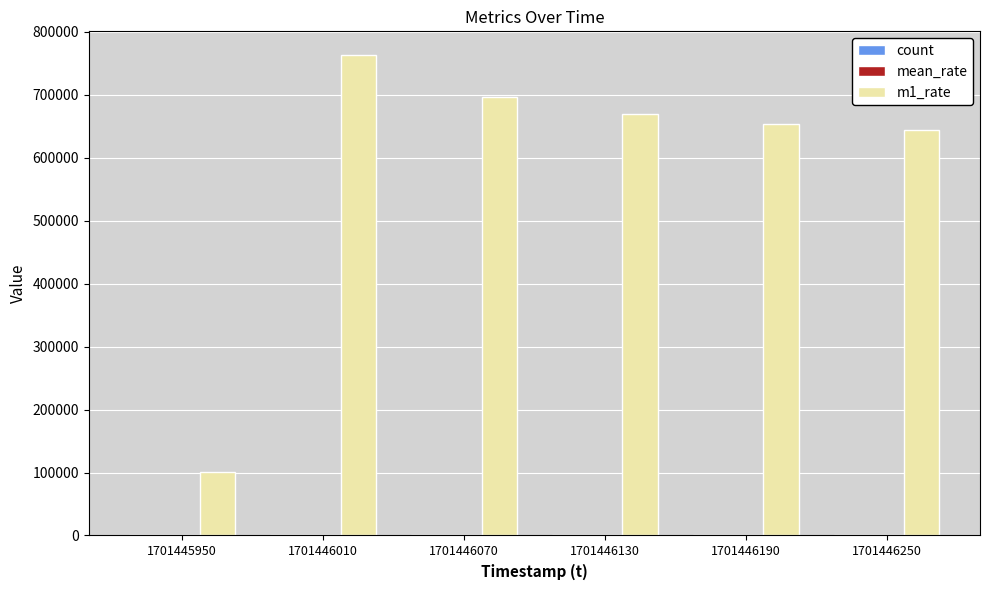

At which category is the sum across all series the highest?

1701446010